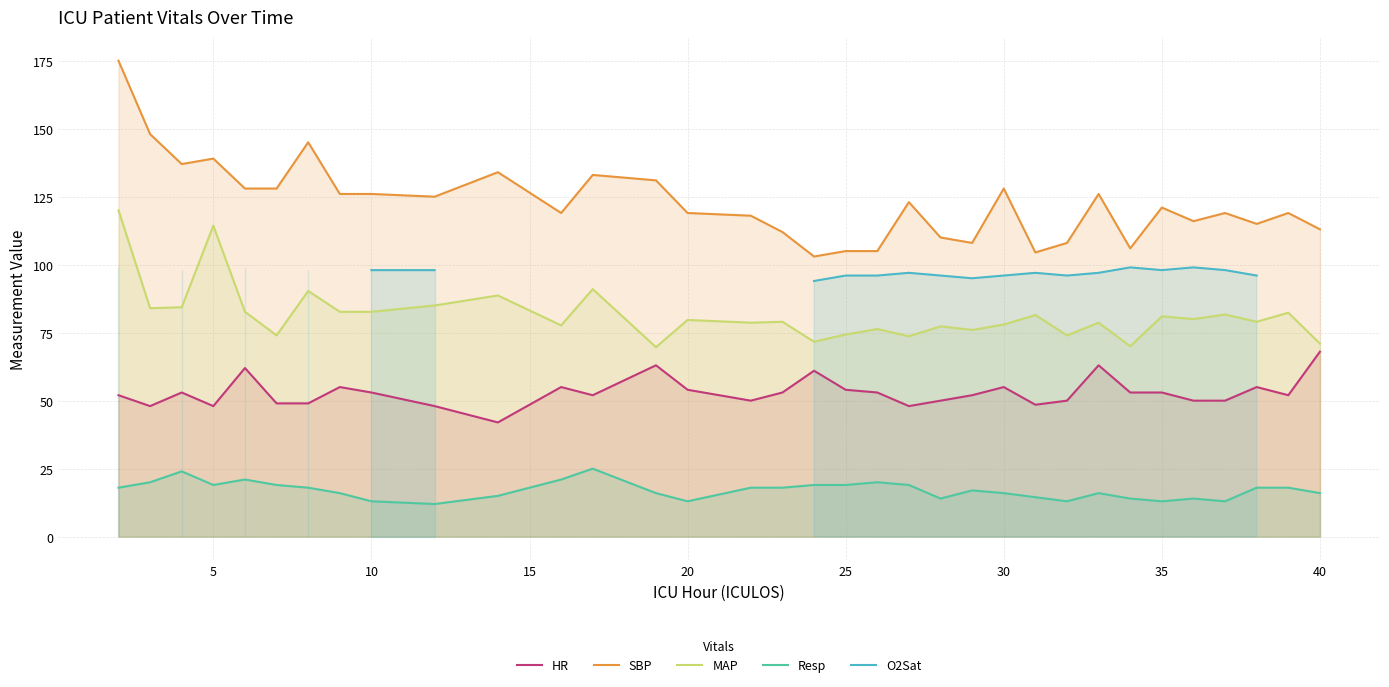

True or false: MAP and HR cross at least once.

False